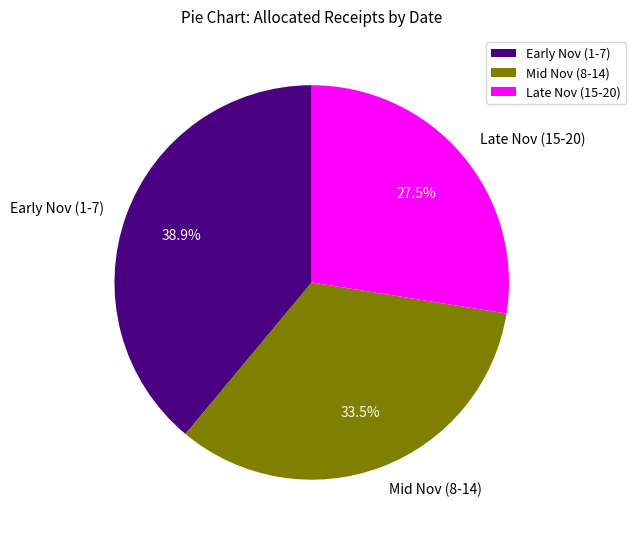

What is the total percentage of Mid Nov (8-14) and Early Nov (1-7)?

72.5%